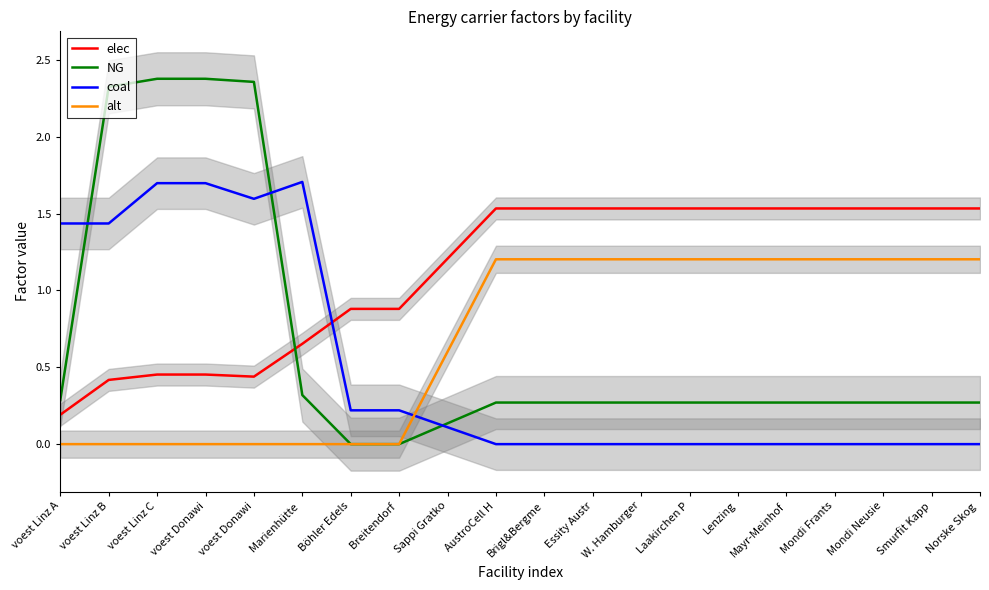

At which category does coal reach its first local peak?

Marienhütte 